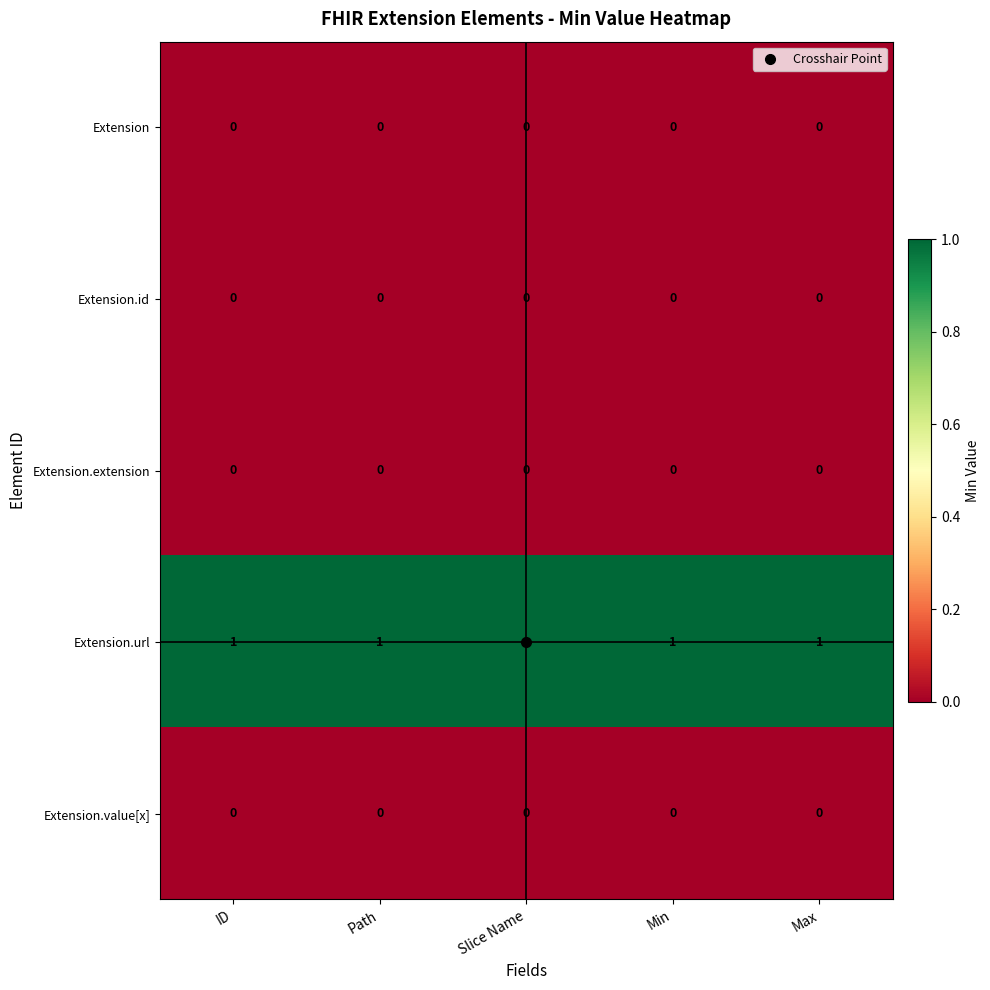

Is it true that Extension.url equals 1 at Path?

True